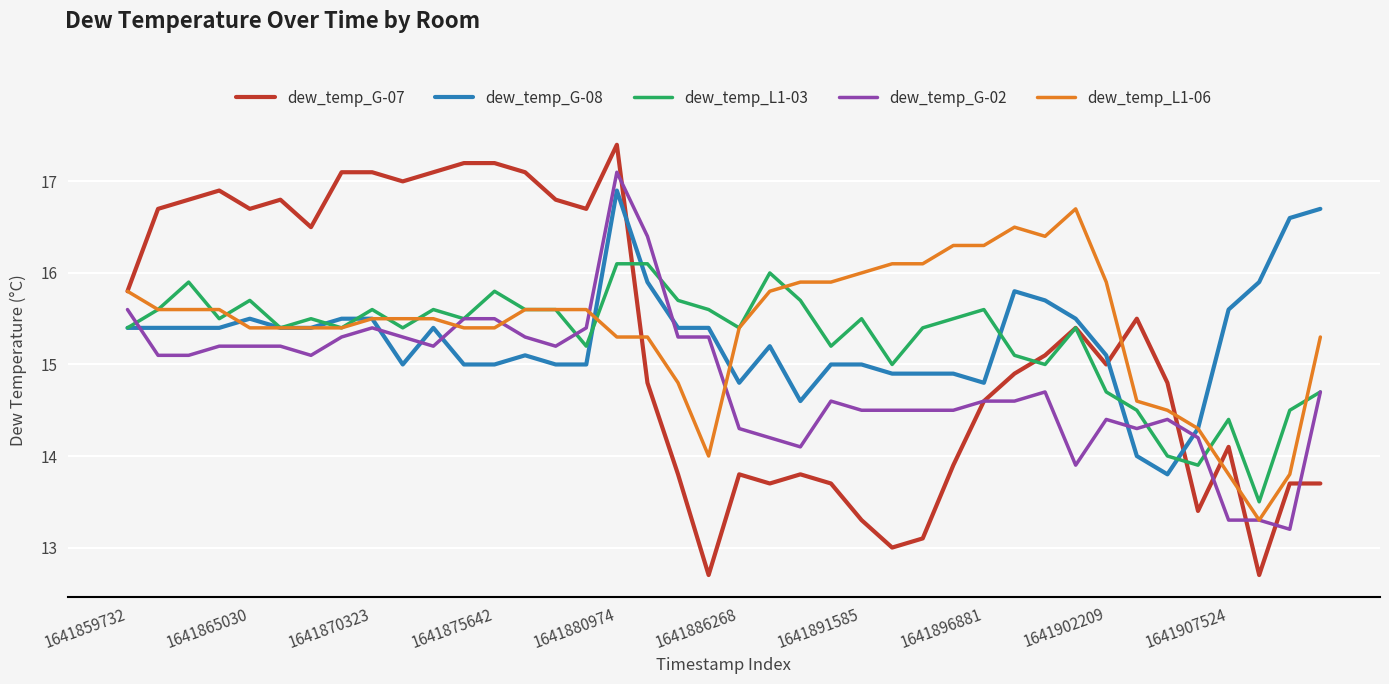

What is the maximum value shown in the chart?

17.4